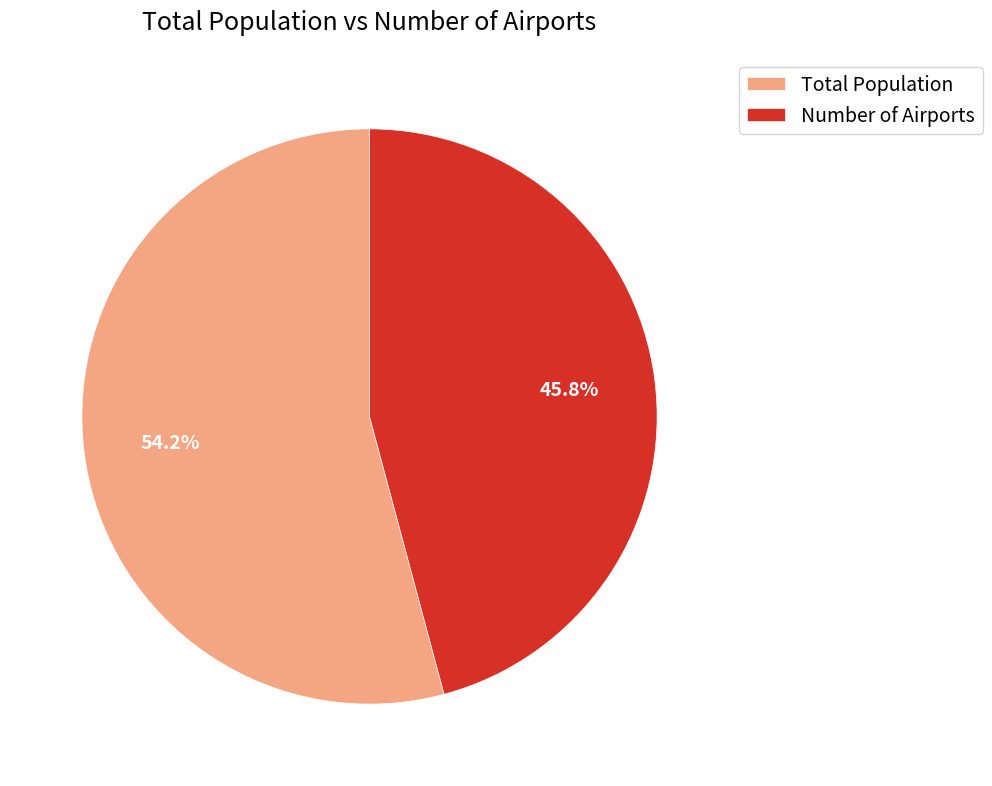

Which slice represents more than half of the pie?

Total Population